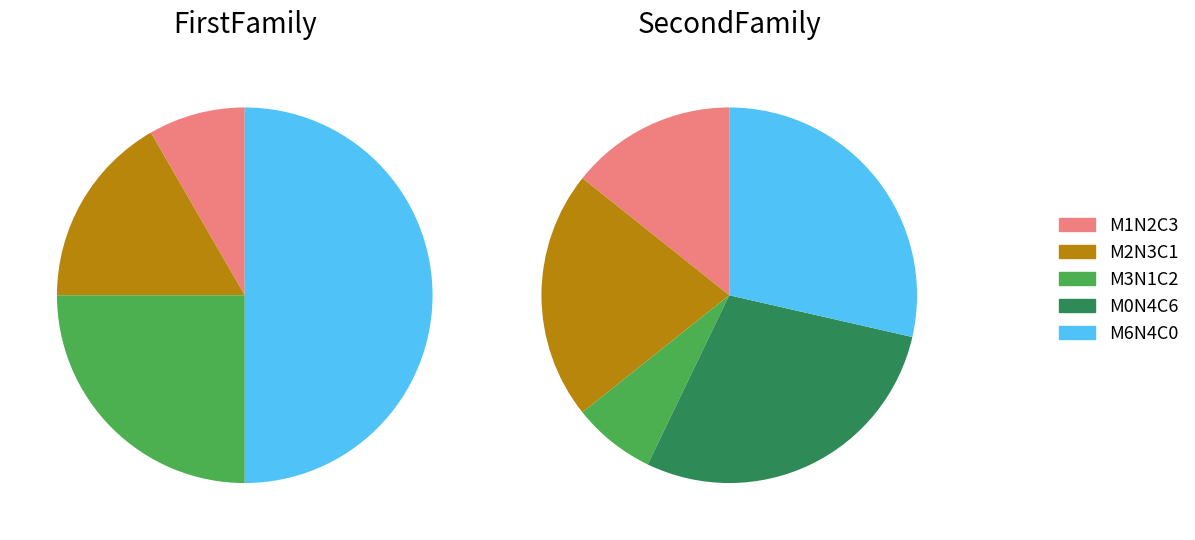

Is there a majority slice in this chart?

No